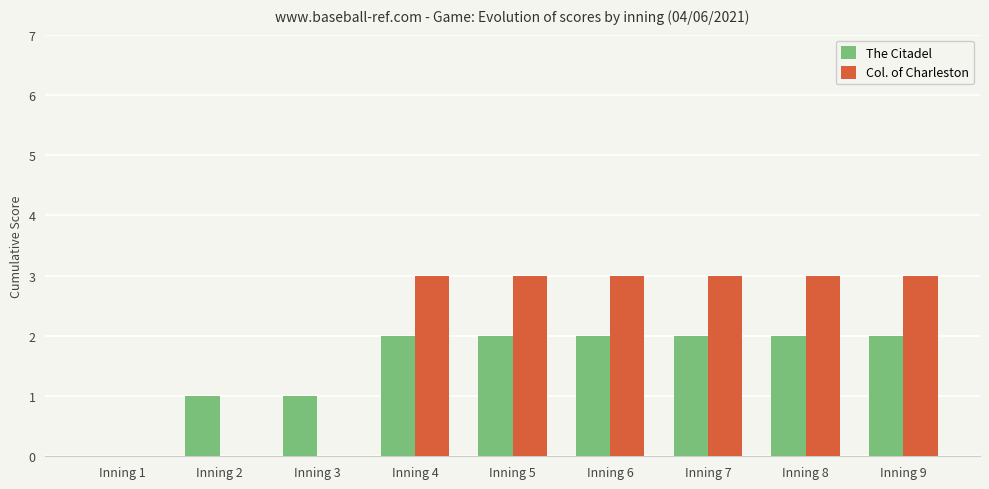

True or false: The Citadel has a value of 2 at Inning 6.

True